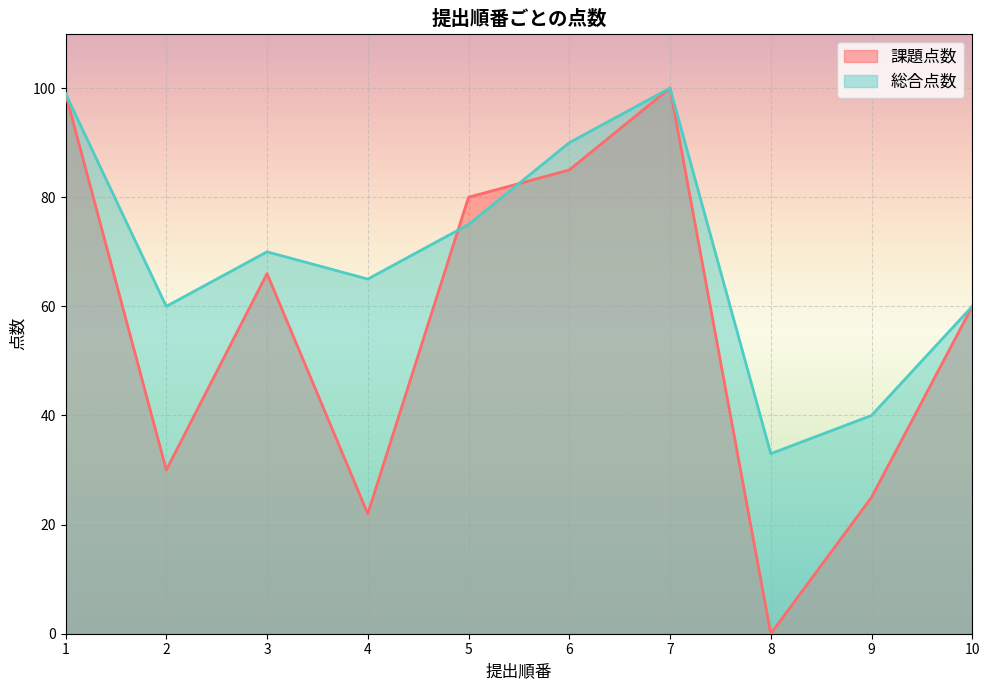

The value of 総合点数 at 8 is 52. True or false?

False